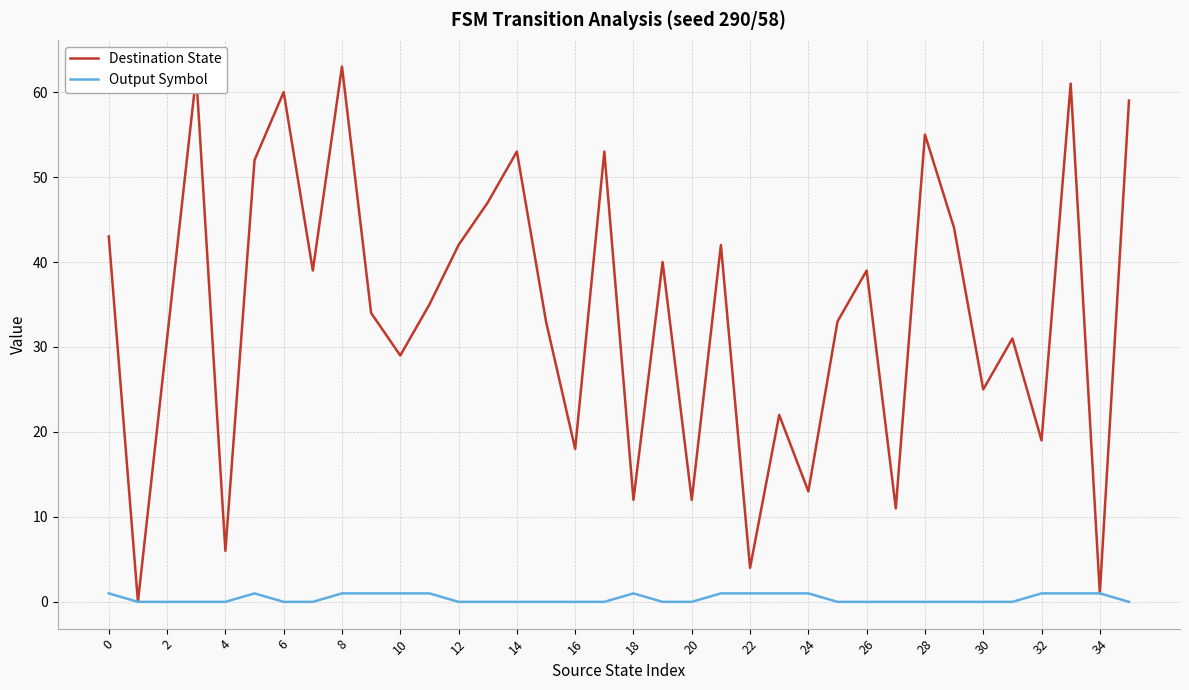

Which series has the largest total across all categories?

Destination State